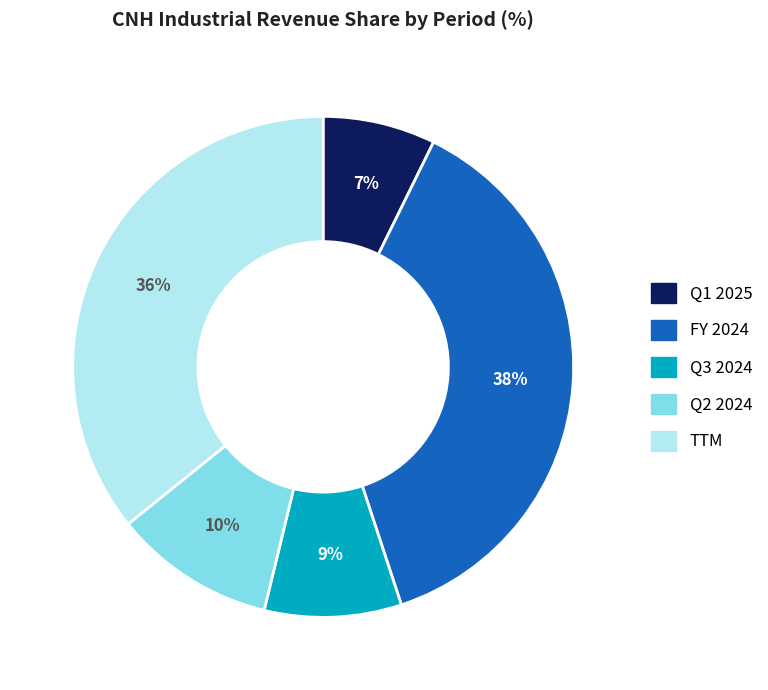

Is Q3 2024 the majority of the pie?

No